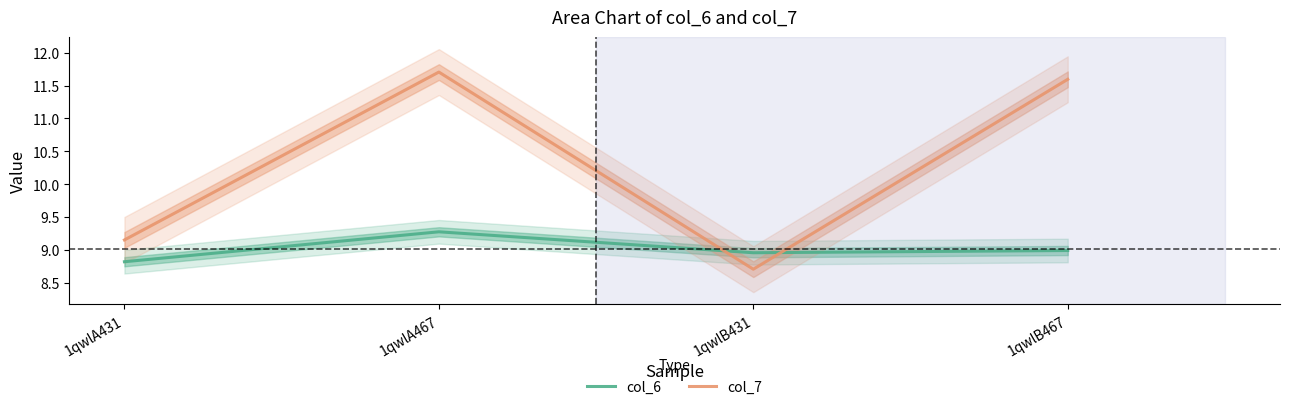

At 1qwlA467, list the series in order from smallest to largest.

col_6, col_7